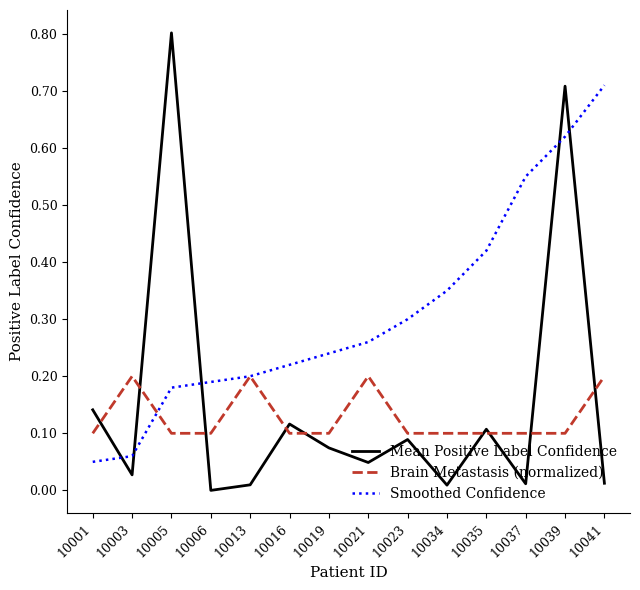

Where do Smoothed Confidence and Mean Positive Label Confidence first cross each other?

10001 and 10003